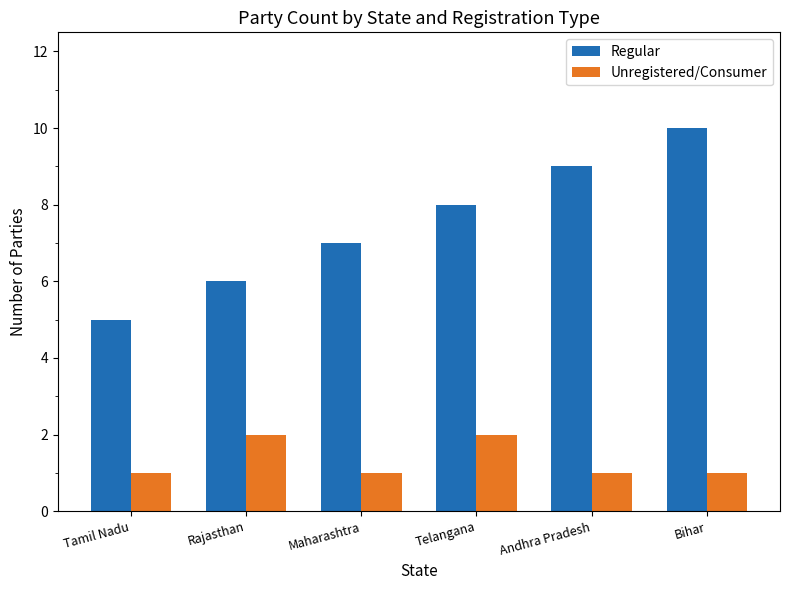

Reading left to right, what are all the values shown in this chart?

Regular: Tamil Nadu=5	Rajasthan=6	Maharashtra=7	Telangana=8	Andhra Pradesh=9	Bihar=10
Unregistered/Consumer: Tamil Nadu=1	Rajasthan=2	Maharashtra=1	Telangana=2	Andhra Pradesh=1	Bihar=1